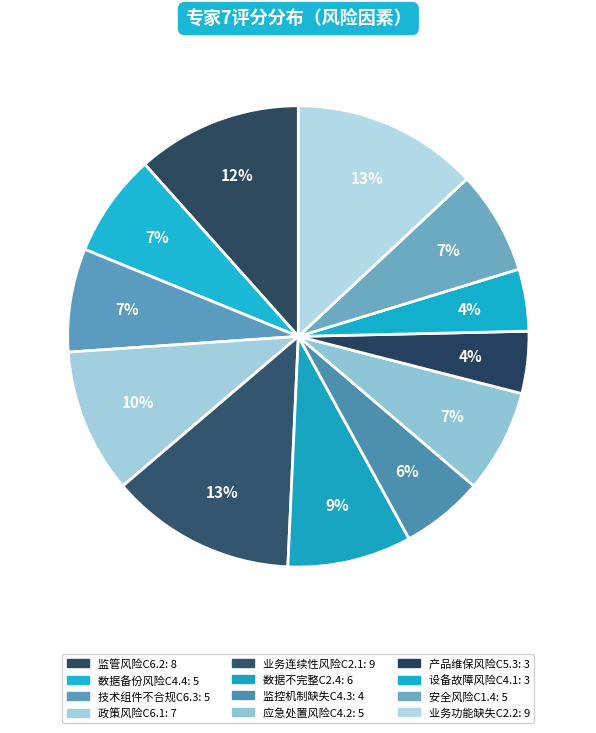

How many slices are in this pie chart?

12